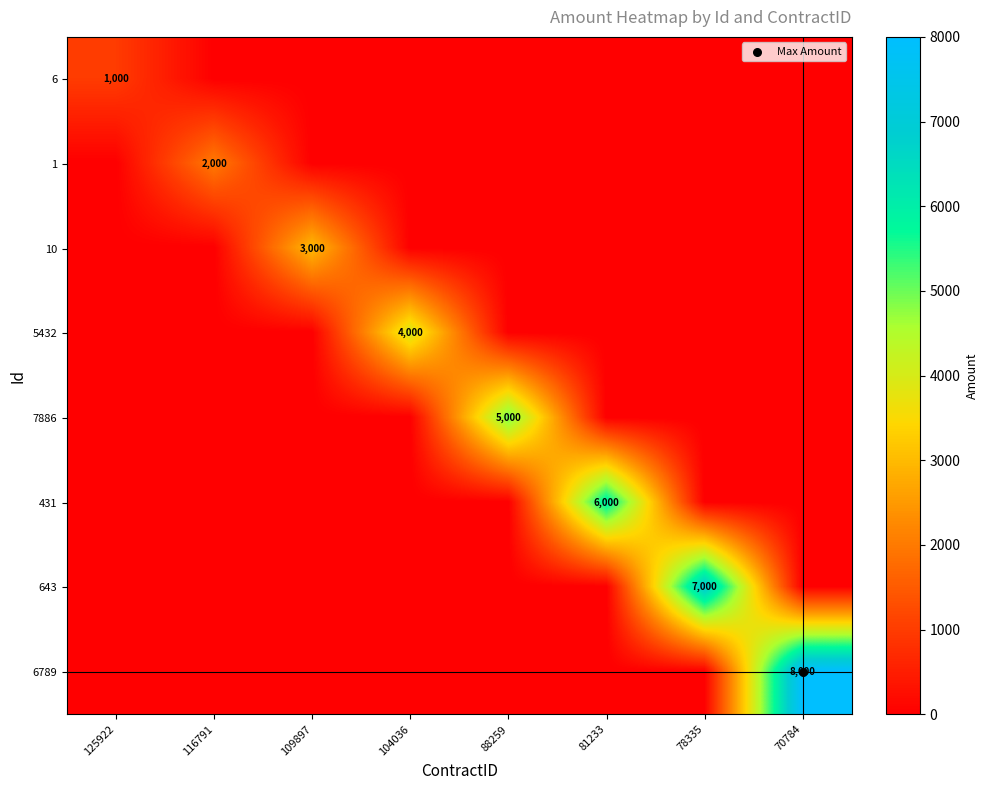

The value of 5432 at 109897 is -1863. True or false?

False